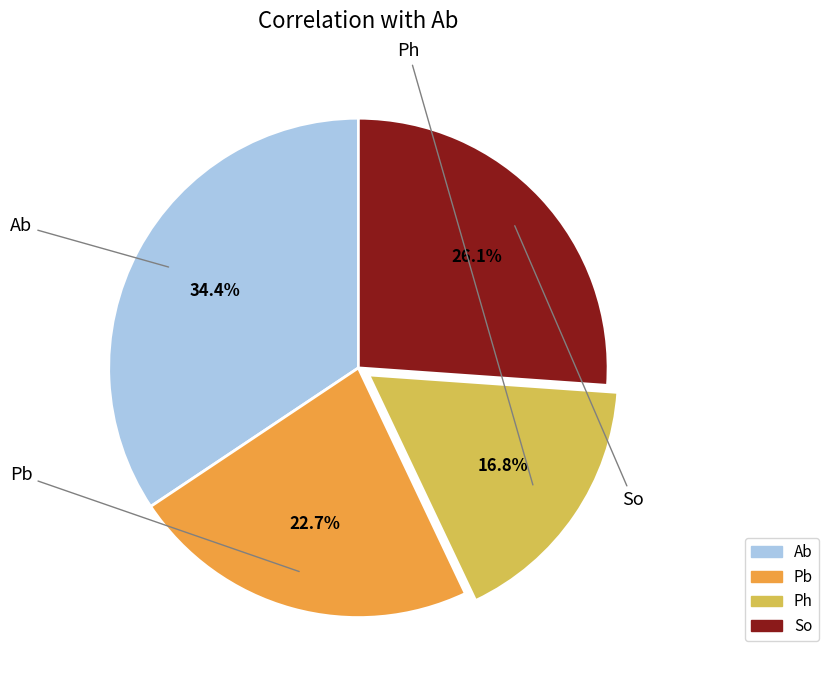

Rank the categories by value from highest to lowest.

Ab, So, Pb, Ph